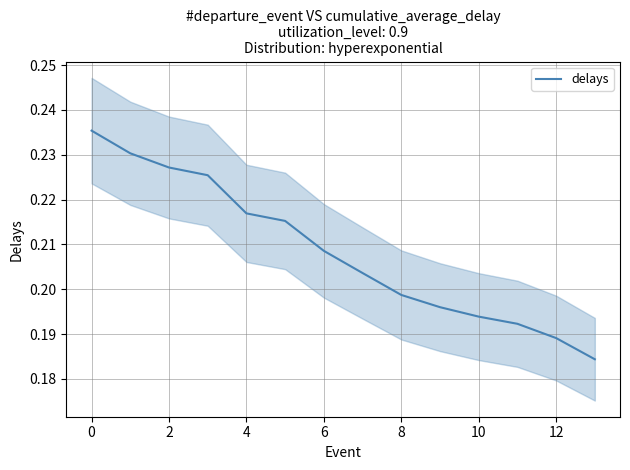

How many lines are shown in the chart?

1